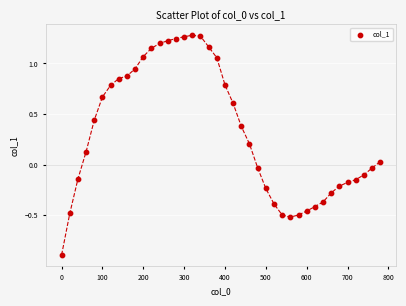

What is the range of Y values (max minus min)?

2.2